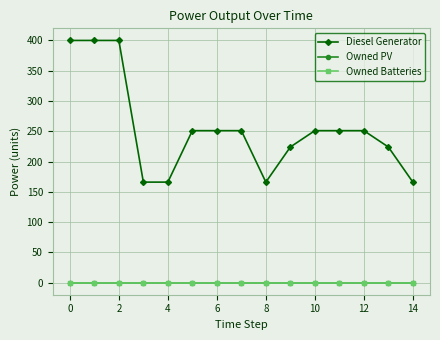

True or false: Owned PV and Diesel Generator intersect in this chart.

False